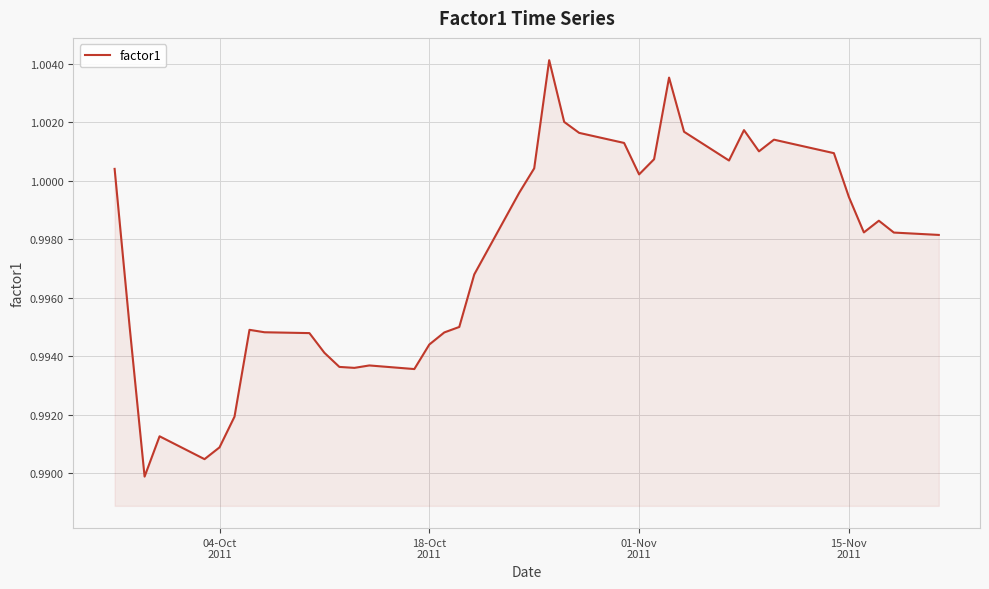

How many categories are shown in the chart?

40